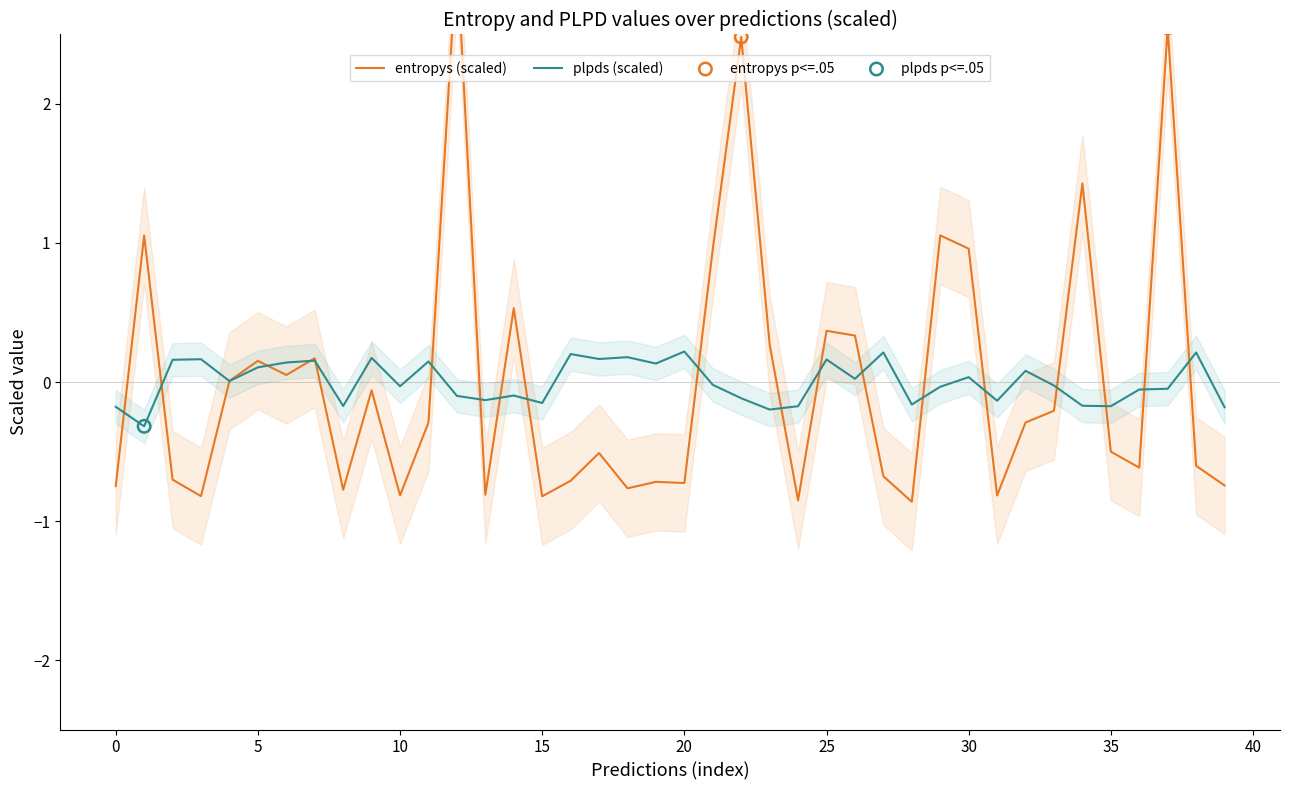

Which series has the largest total across all categories?

entropys